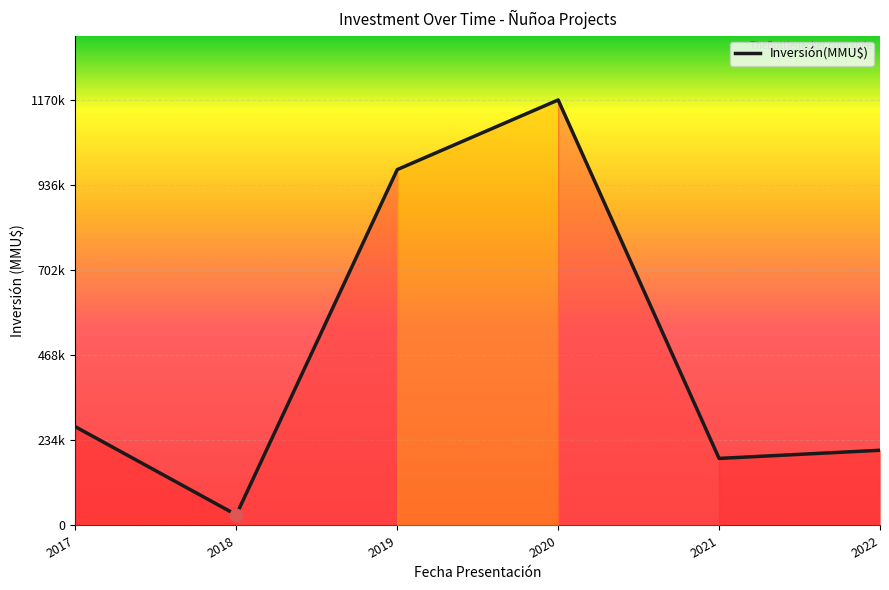

Between 2020 and 2021, which is larger?

2020